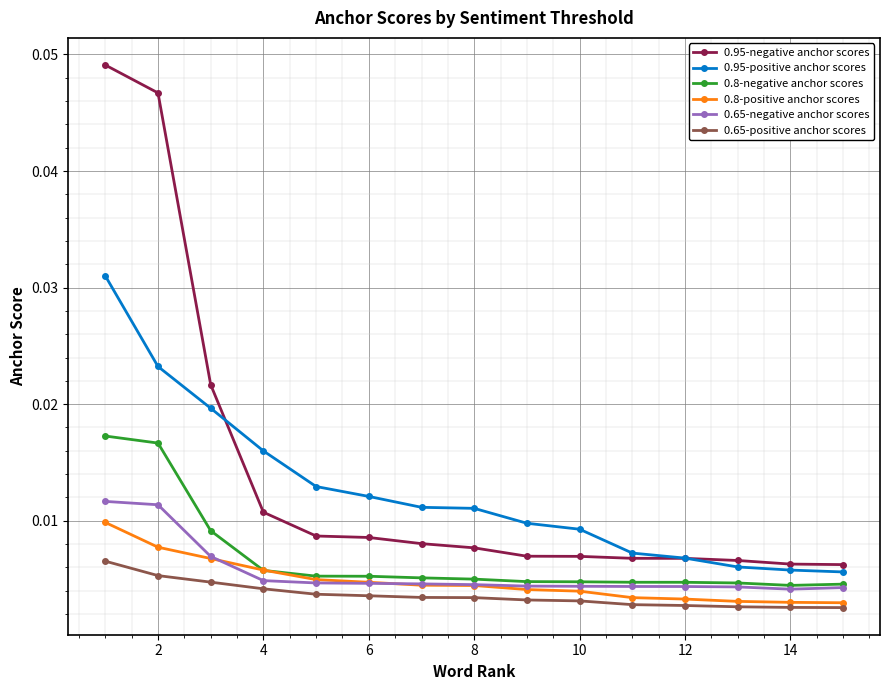

True or false: 0.65-negative anchor scores and 0.95-negative anchor scores cross at least once.

False